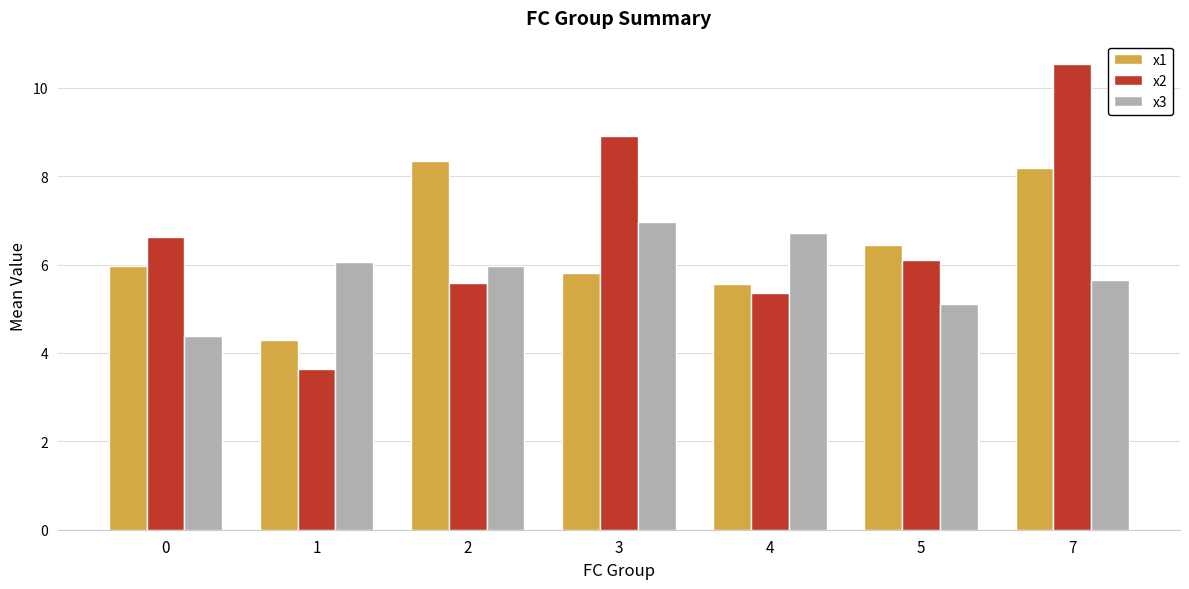

The x2 series shows 7.5 at 4. True or false?

False